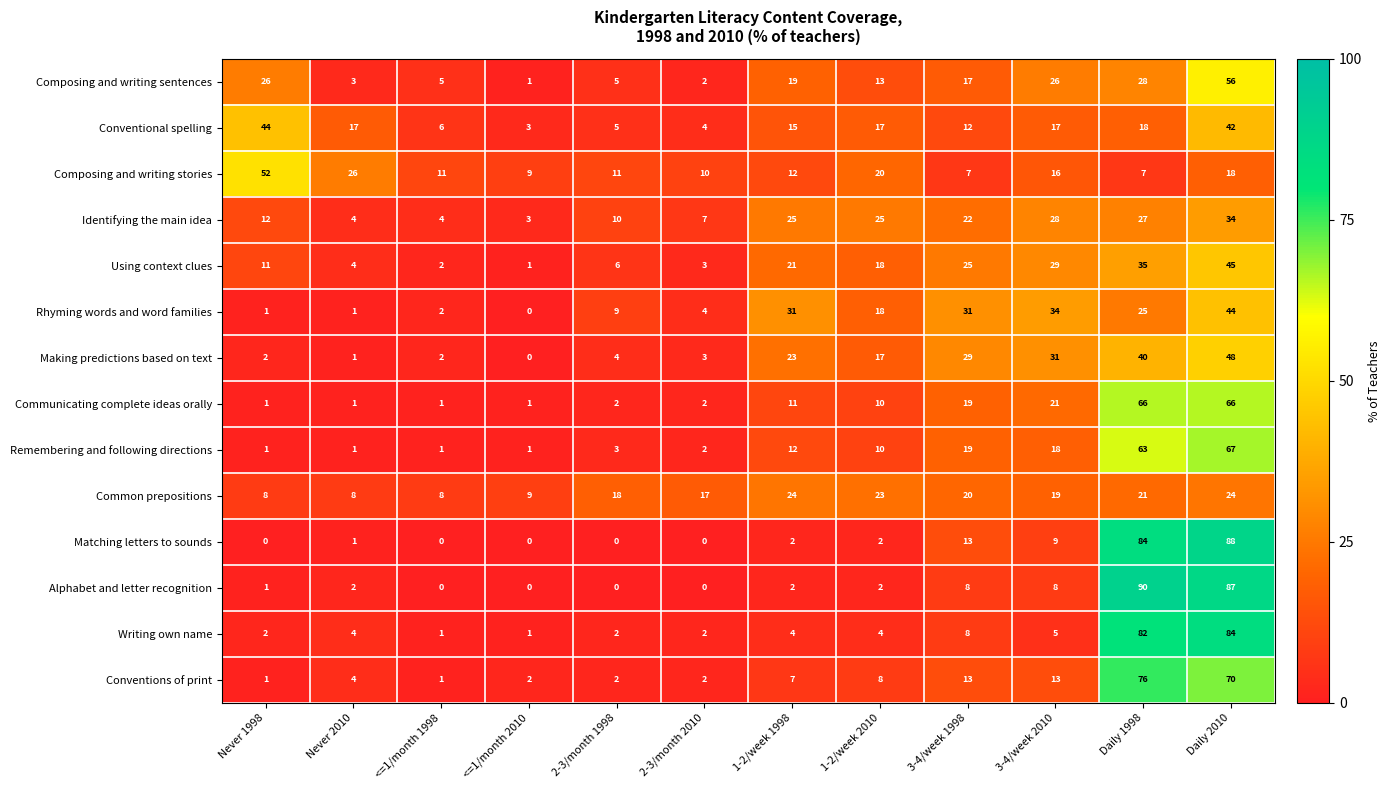

Count the number of data series in this chart.

14